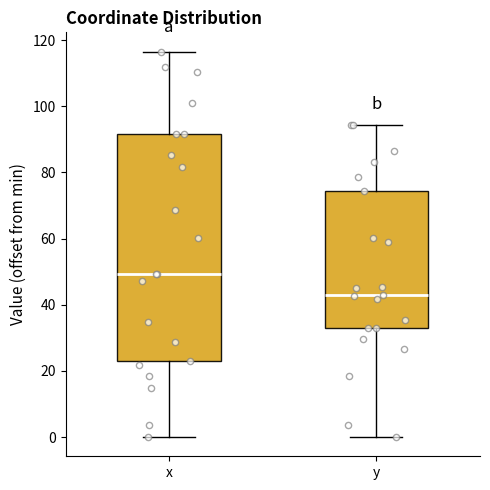

Where is the upper edge of the box for y on the y-axis? The values are not printed on the chart, so give them approximately, as read against the axis.

74